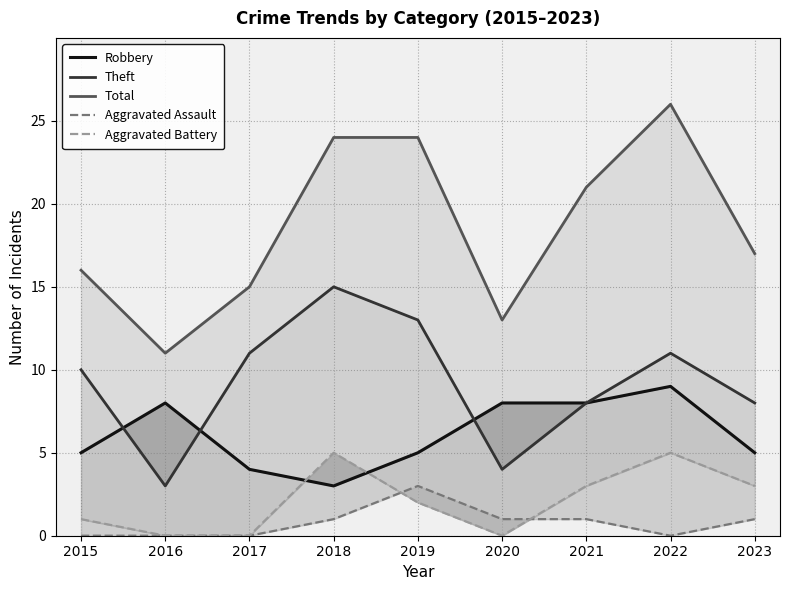

True or false: Theft and Aggravated Assault cross at least once.

False